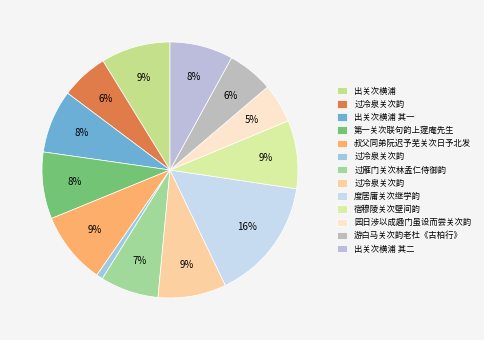

To the nearest percent, what is the difference between the largest and smallest slice percentages?

15%